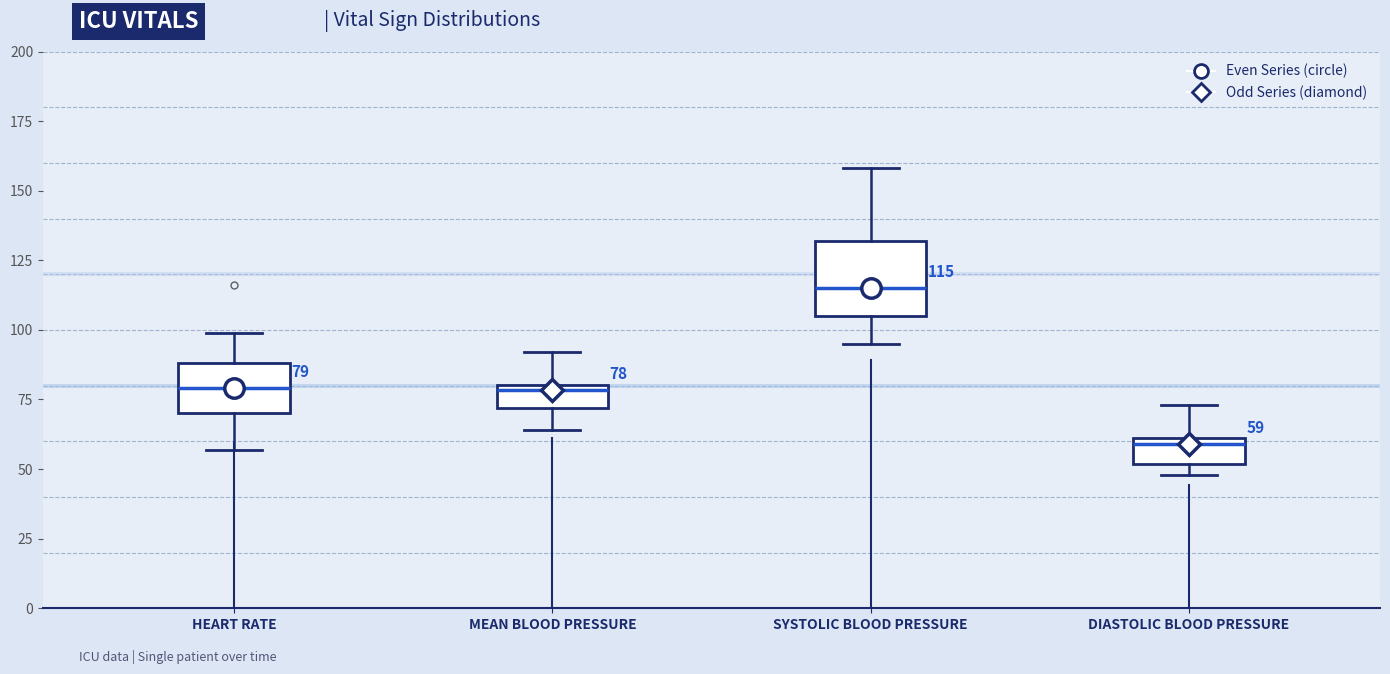

Which box is the tallest, from its lower edge to its upper edge?

SYSTOLIC BLOOD PRESSURE